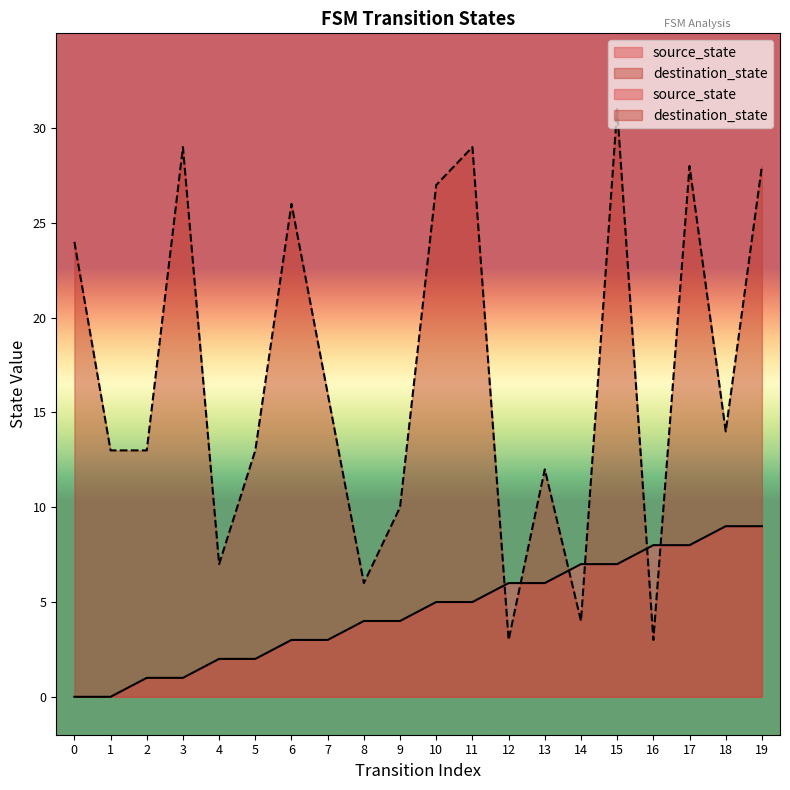

Rank the categories by destination_state value from lowest to highest.

12, 16, 14, 8, 4, 9, 13, 1, 2, 5, 18, 7, 0, 6, 10, 17, 19, 3, 11, 15